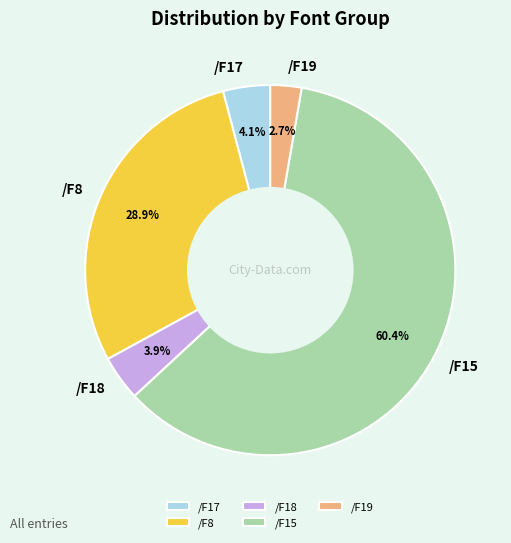

Count the number of slices in the pie.

5